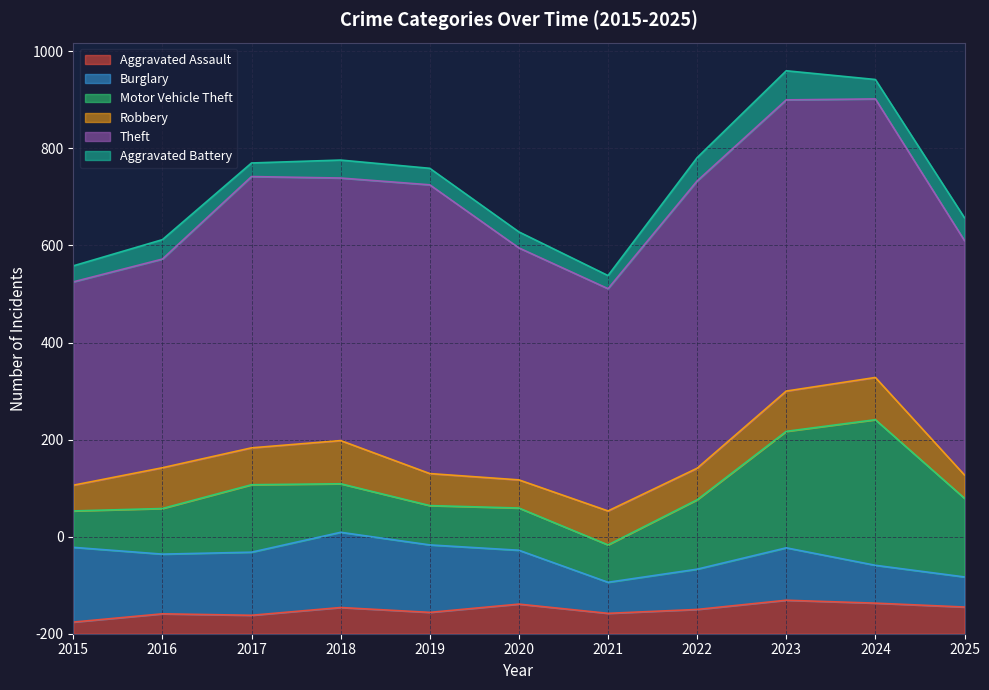

How many data points in Motor Vehicle Theft are above 100?

5